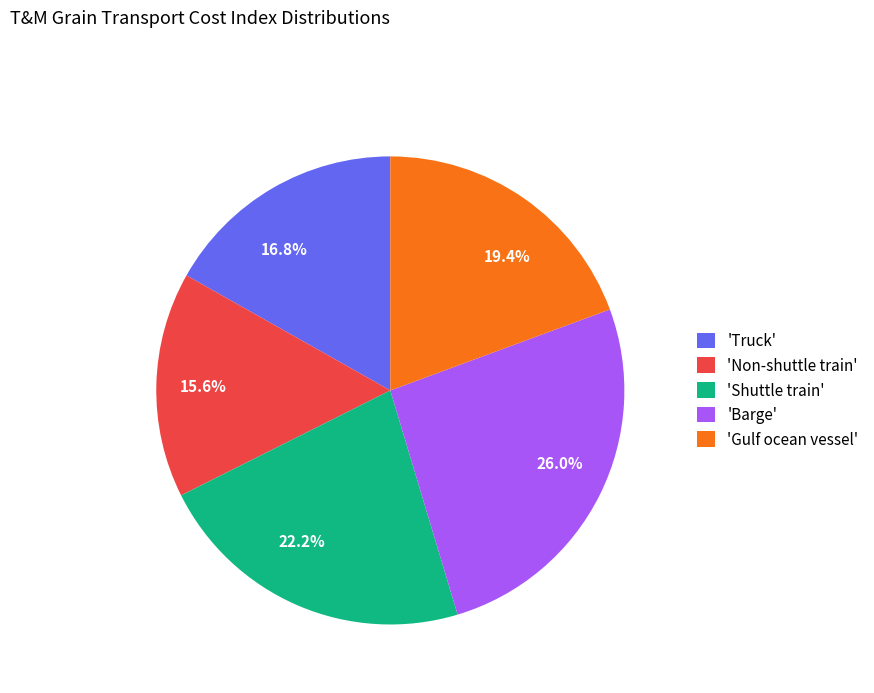

Count the number of slices in the pie.

5